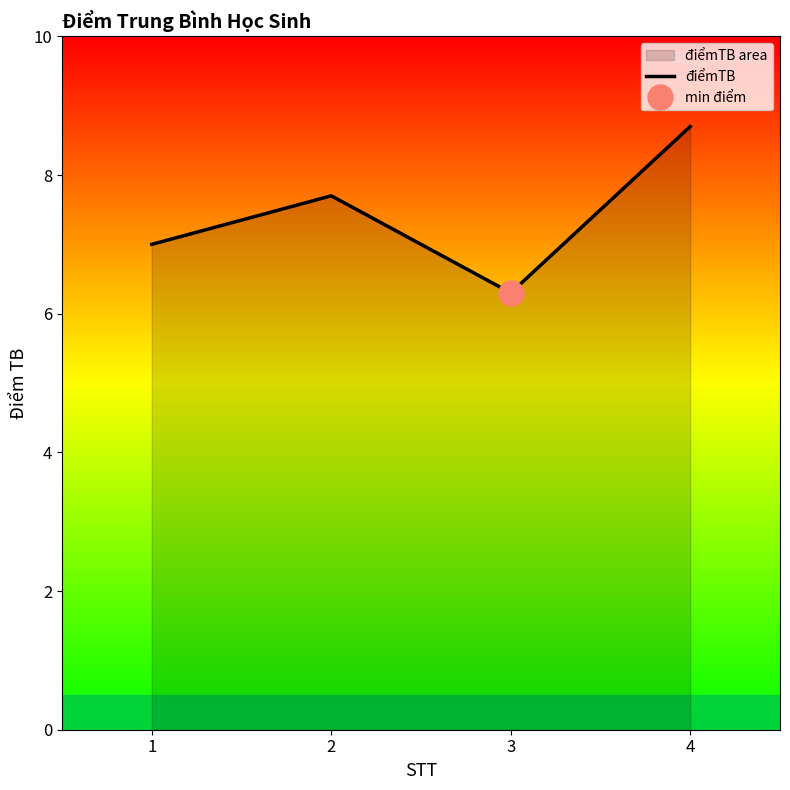

How many categories are shown in the chart?

4